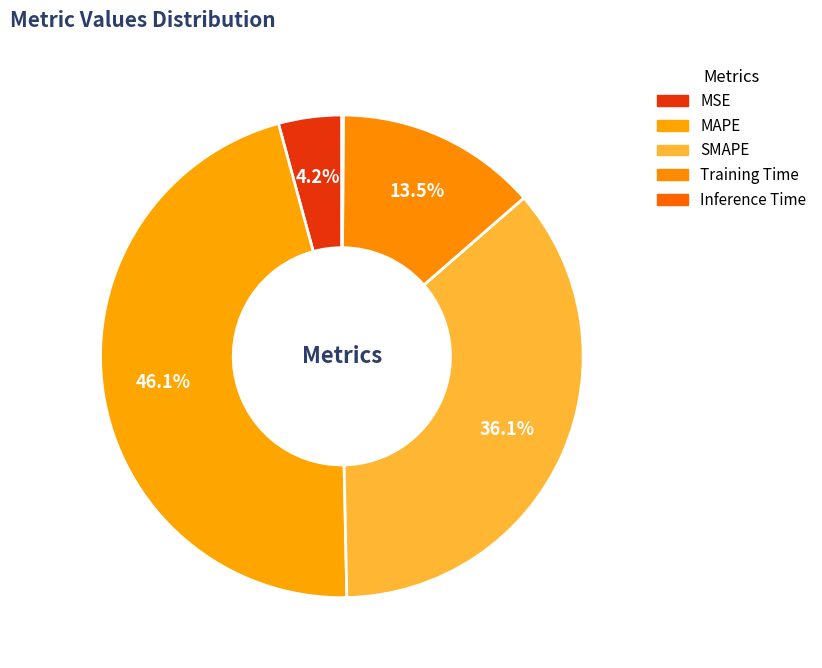

What percentage do Training Time and MAPE together represent?

59.6%